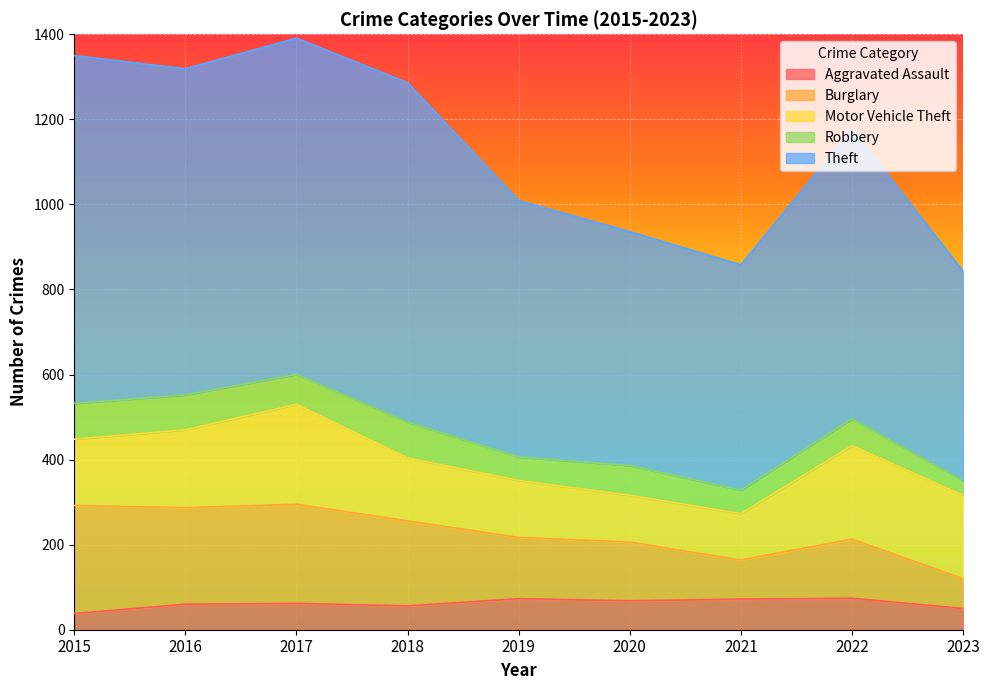

How many lines are shown in the chart?

5